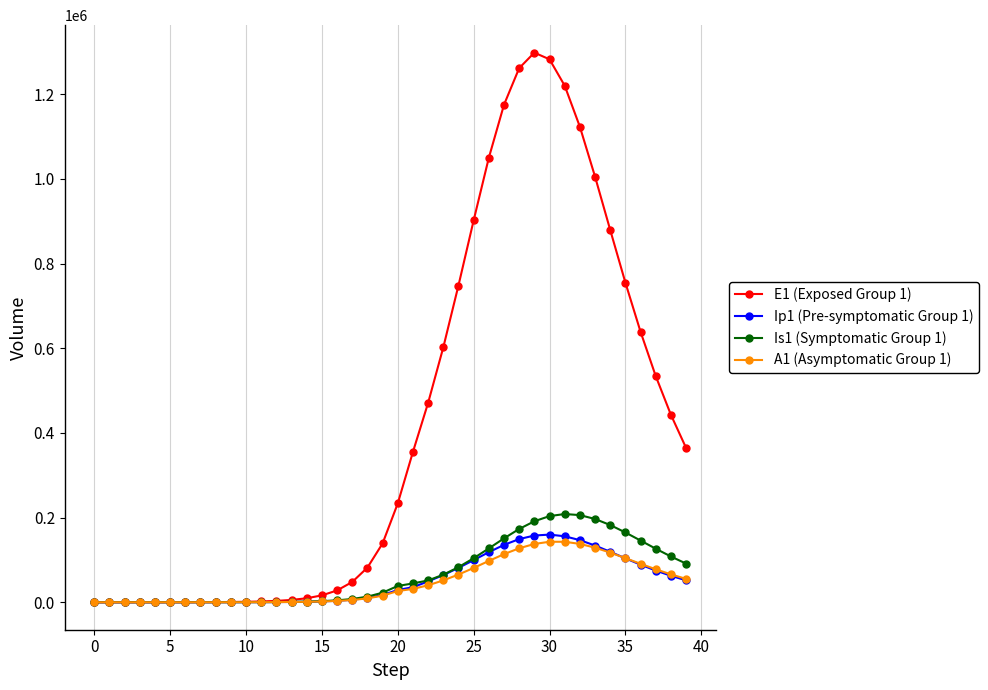

What is the value of the Ip1 (Pre-symptomatic Group 1) point at the 33rd from the left?

146734.7